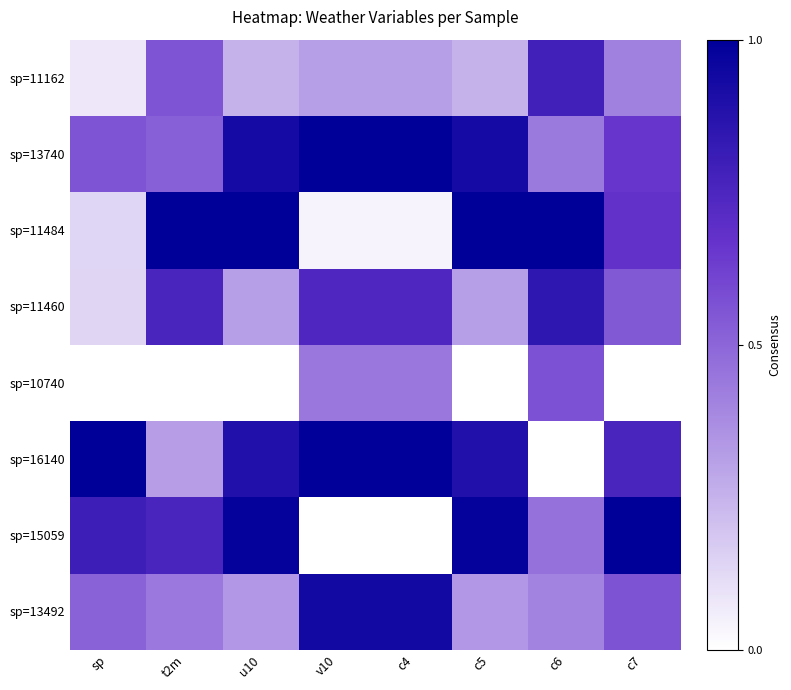

Reading right to left, extract all data points from this chart.

sp=11162: c7=0.4	c6=0.8	c5=0.3	c4=0.3	v10=0.3	u10=0.3	t2m=0.6	sp=0.1
sp=13740: c7=0.7	c6=0.4	c5=0.9	c4=1.0	v10=1.0	u10=0.9	t2m=0.5	sp=0.6
sp=11484: c7=0.7	c6=1.0	c5=1.0	c4=0.0	v10=0.0	u10=1.0	t2m=1.0	sp=0.1
sp=11460: c7=0.5	c6=0.8	c5=0.3	c4=0.7	v10=0.7	u10=0.3	t2m=0.8	sp=0.1
sp=10740: c7=0.0	c6=0.6	c5=0.0	c4=0.4	v10=0.4	u10=0.0	t2m=0.0	sp=0.0
sp=16140: c7=0.8	c6=0.0	c5=0.9	c4=1.0	v10=1.0	u10=0.9	t2m=0.3	sp=1.0
sp=15059: c7=1.0	c6=0.5	c5=1.0	c4=0.0	v10=0.0	u10=1.0	t2m=0.8	sp=0.8
sp=13492: c7=0.6	c6=0.4	c5=0.3	c4=0.9	v10=0.9	u10=0.3	t2m=0.4	sp=0.5